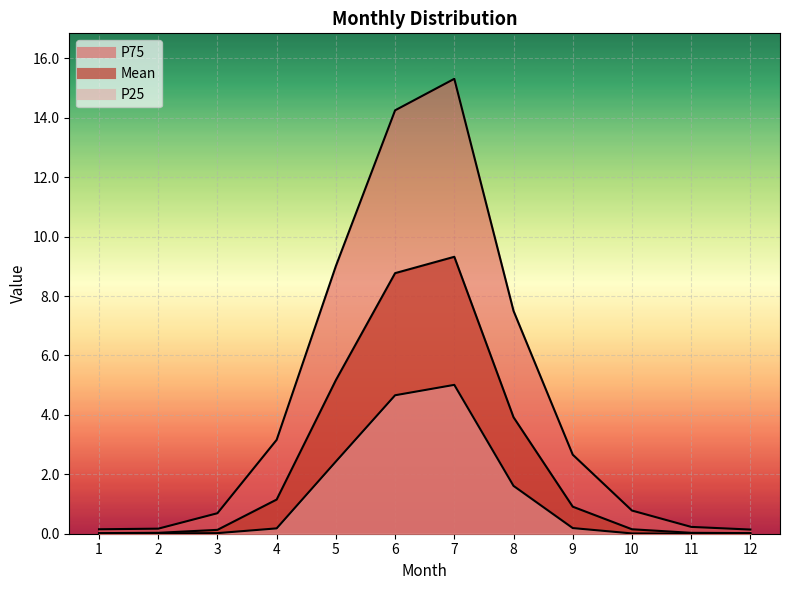

What is the sum of all P25 values?

14.1